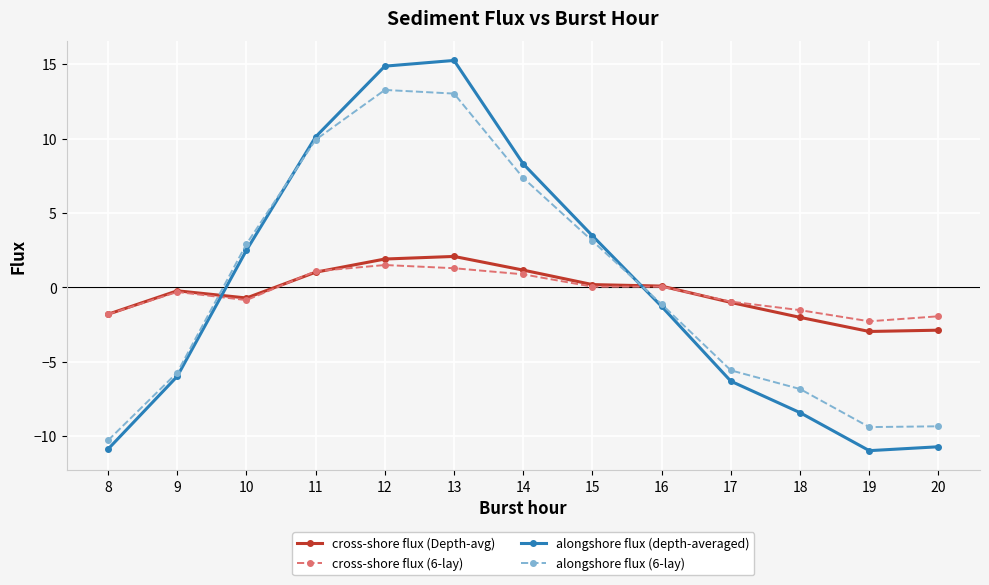

What is the average value of the cross-shore flux (6-lay) series?

-0.4